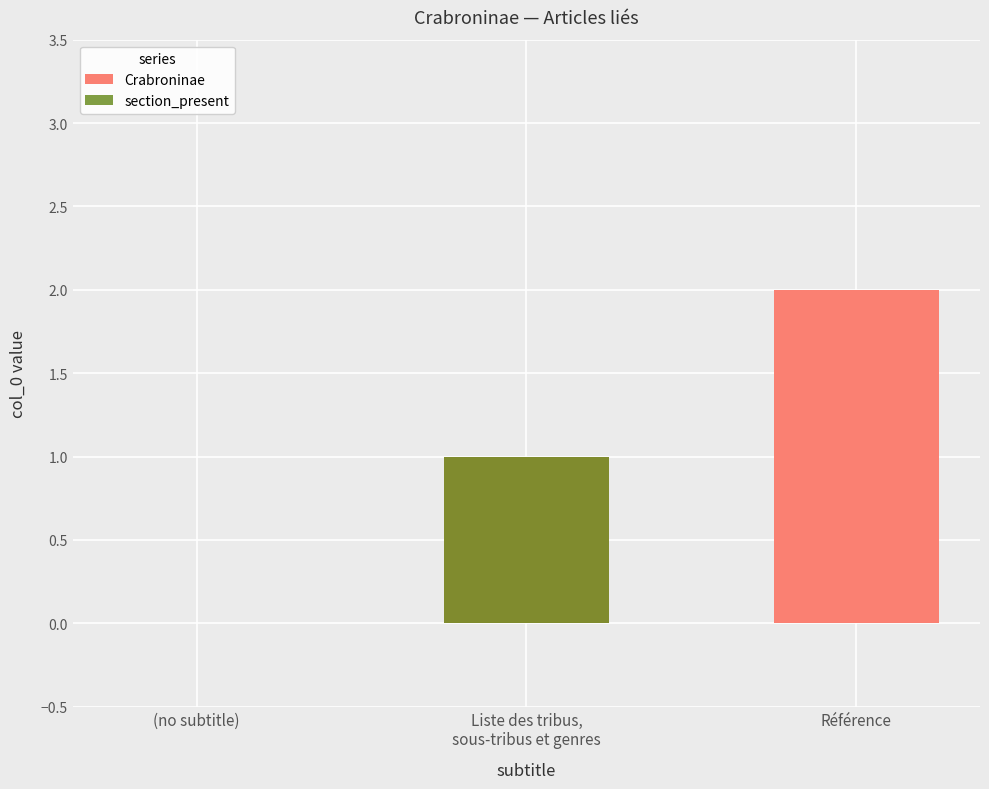

At which category does the chart reach its minimum across all series?

(no subtitle)